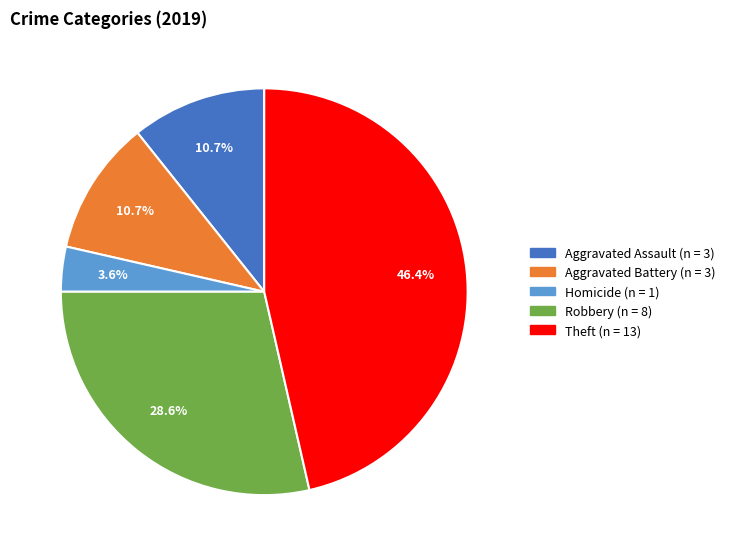

Is there any slice that represents more than half of the pie?

No